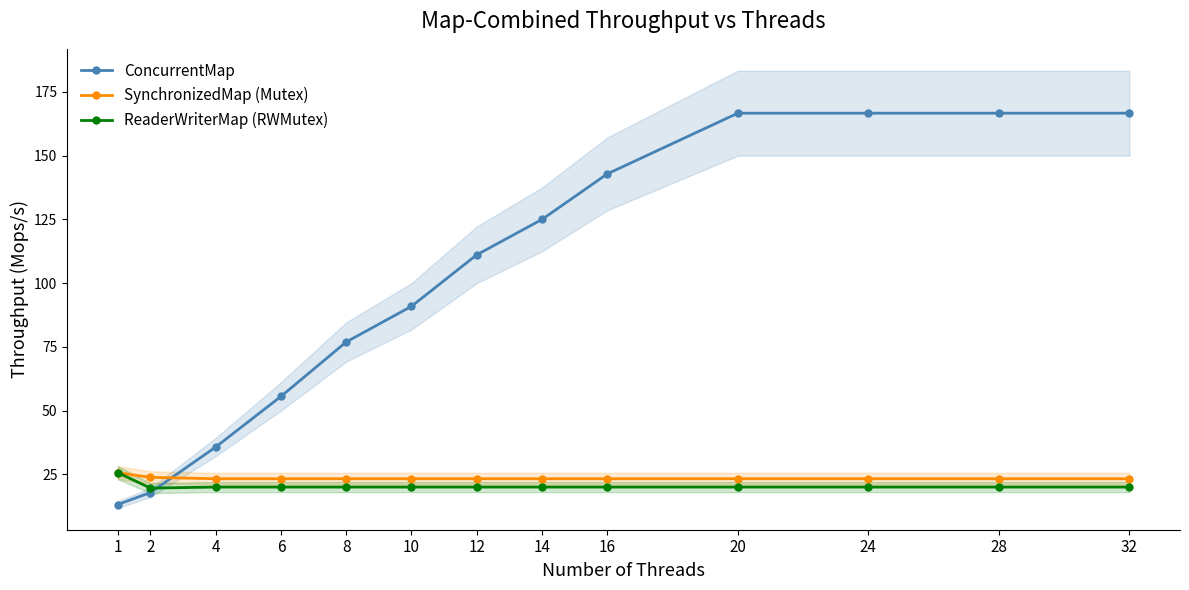

True or false: ReaderWriterMap (RWMutex) and SynchronizedMap (Mutex) cross at least once.

False